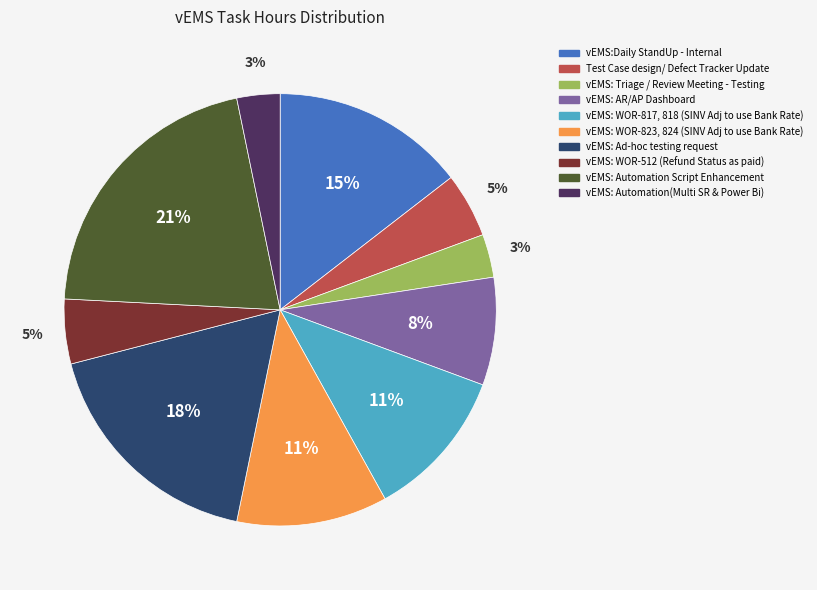

Count the number of slices in the pie.

10